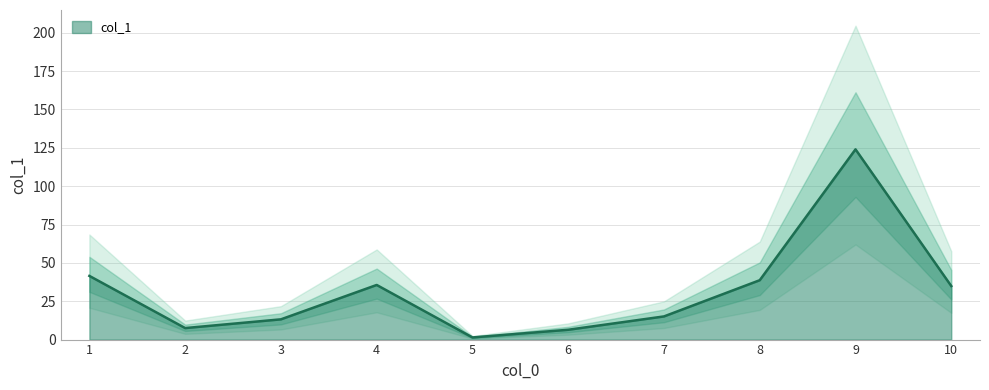

The col_1 series shows 6.4 at 6. True or false?

True